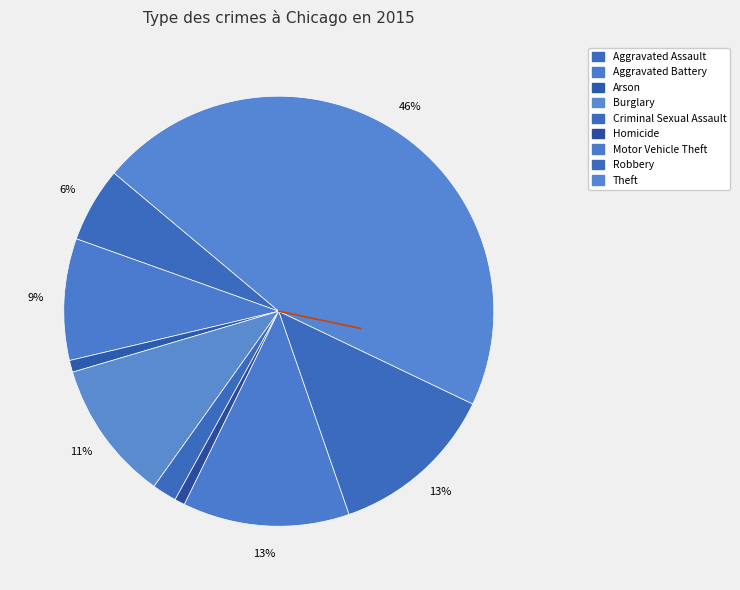

Is the sum of Robbery and Motor Vehicle Theft greater than half?

No